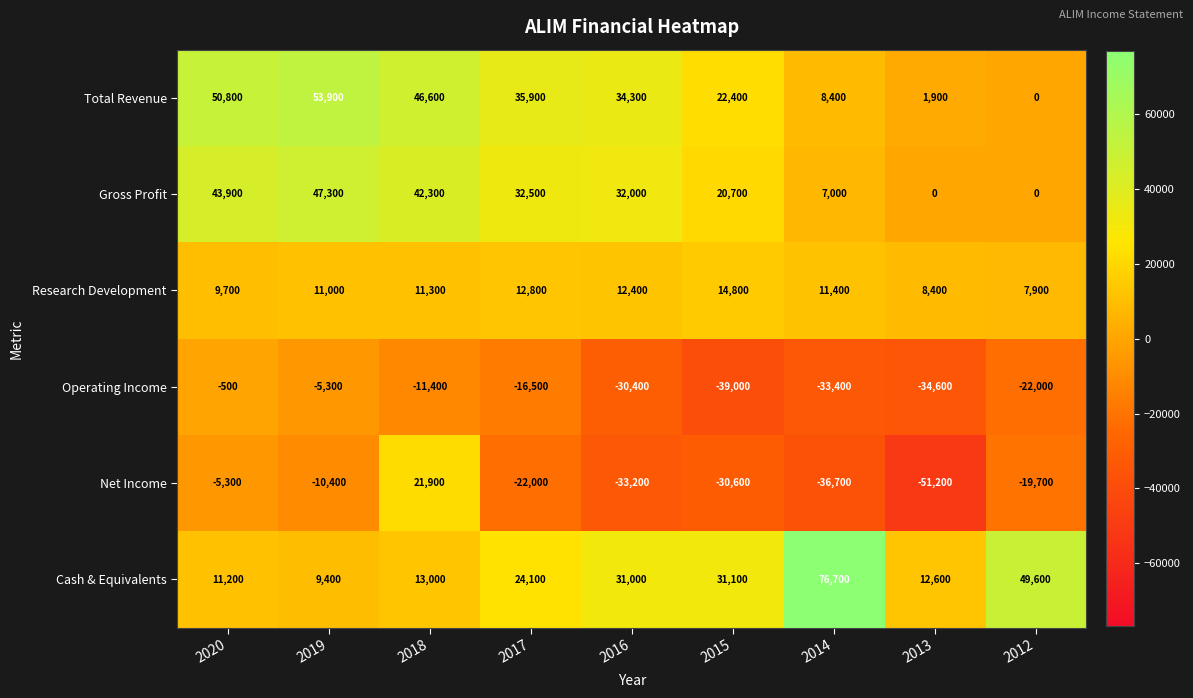

What is the sum of the Total Revenue values at 2020 and 2012?

50800